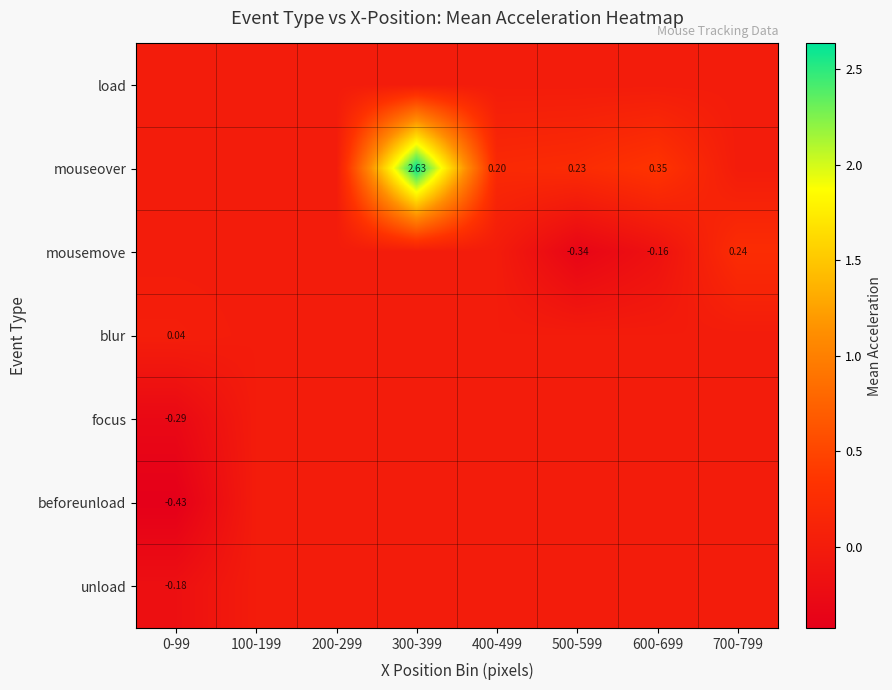

At how many categories does at least one series exceed 0?

6